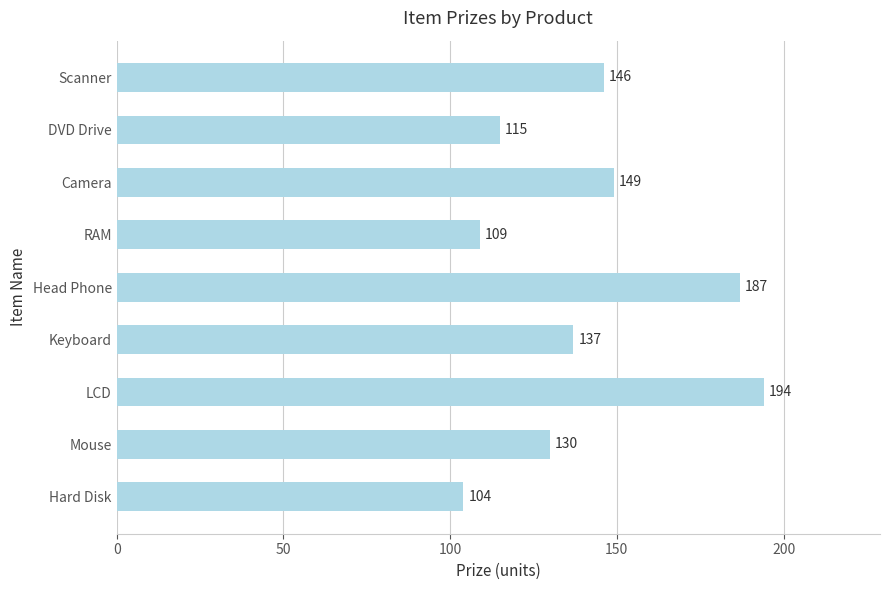

Reading bottom to top, extract all data points from this chart.

Hard Disk=104	Mouse=130	LCD=194	Keyboard=137	Head Phone=187	RAM=109	Camera=149	DVD Drive=115	Scanner=146